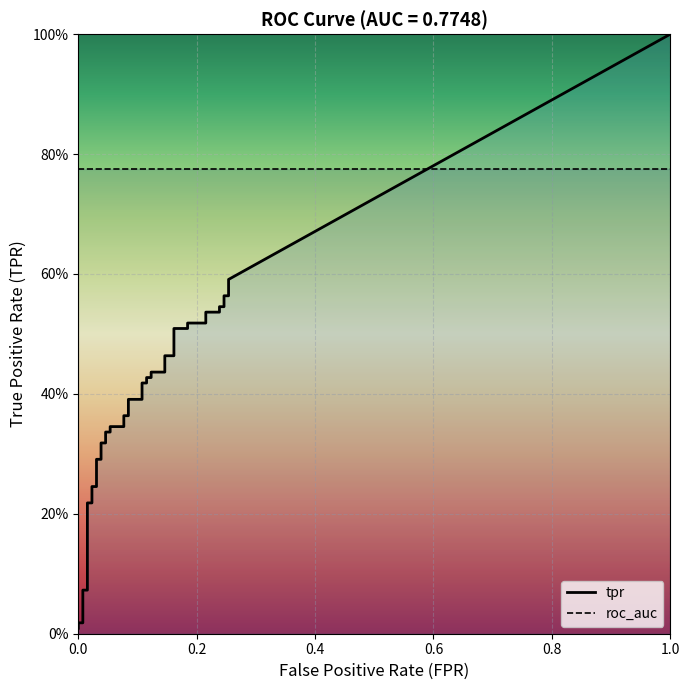

At which category is the sum across all series the highest?

39